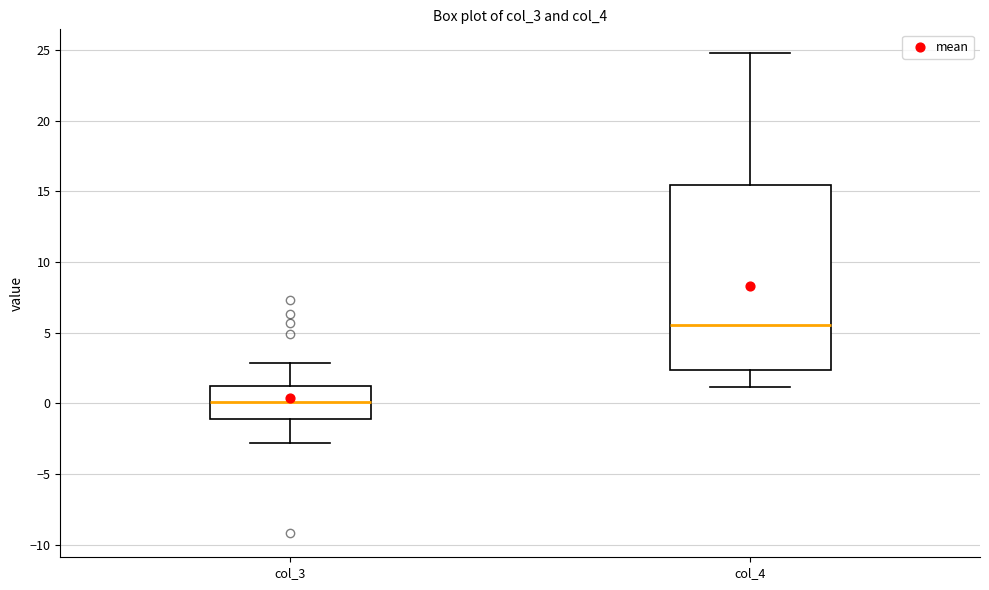

Where is the upper edge of the box for col_4 on the y-axis? The values are not printed on the chart, so give them approximately, as read against the axis.

15.5